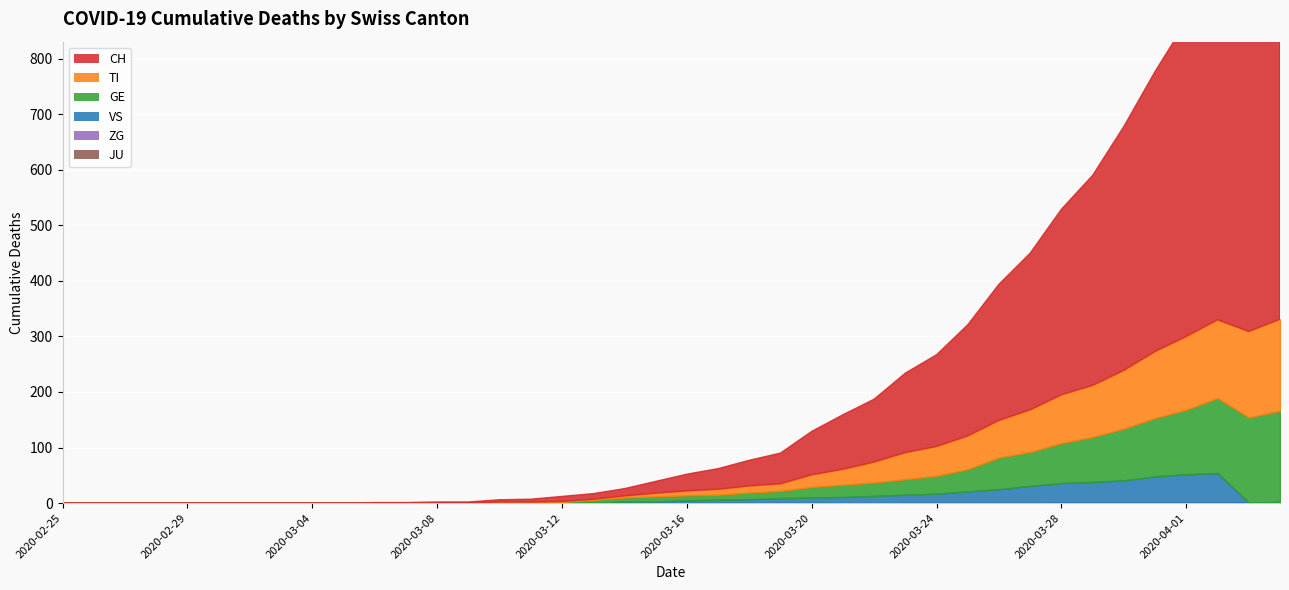

Which series has the largest total across all categories?

CH